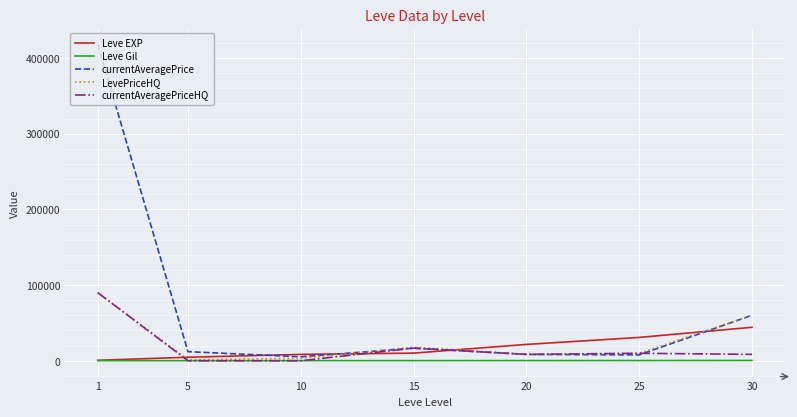

Which series has the largest total across all categories?

currentAveragePrice